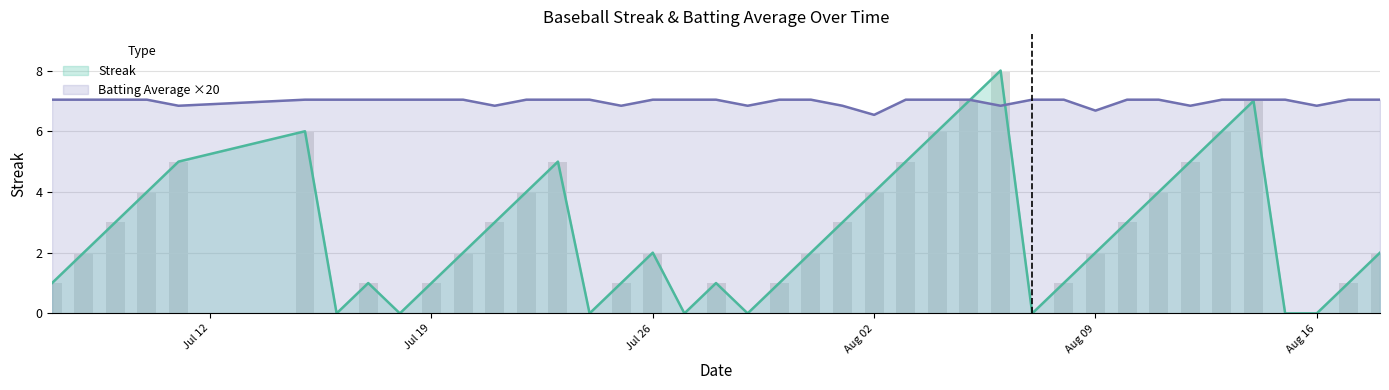

Does the chart contain stacked bars?

No